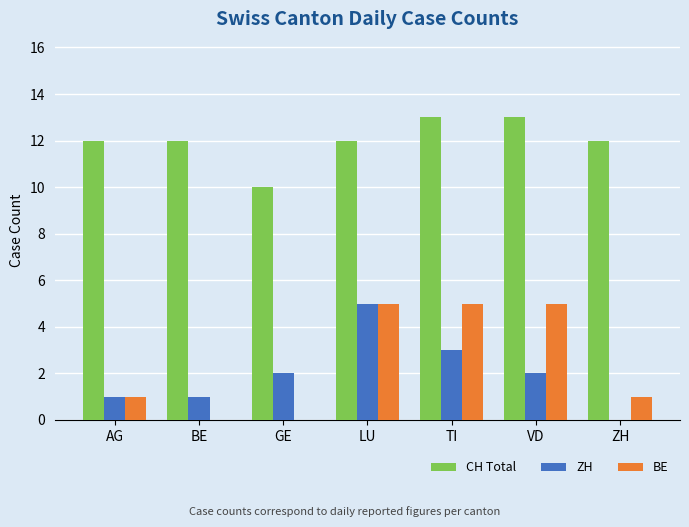

What is the total value across all series at TI?

21